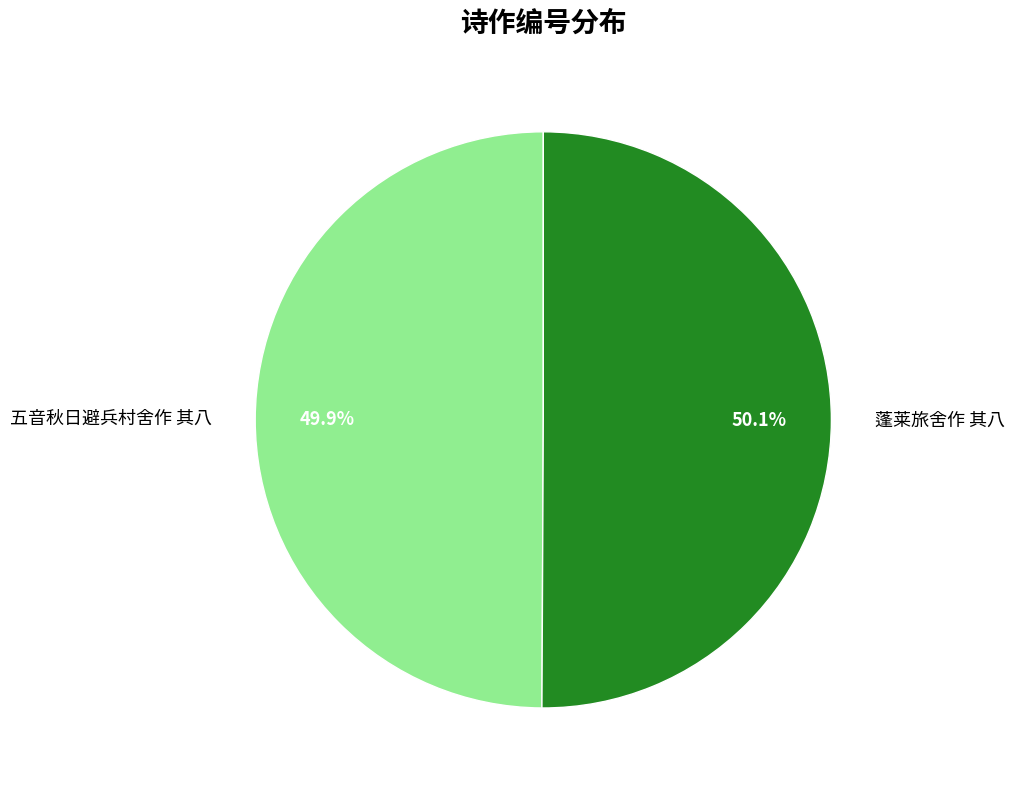

Does any single category account for the majority?

Yes